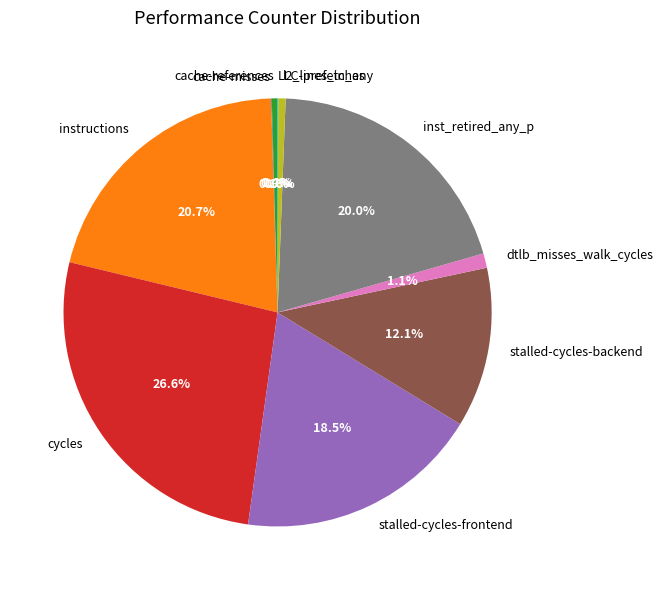

Is it true that inst_retired_any_p is 10% of the pie?

False